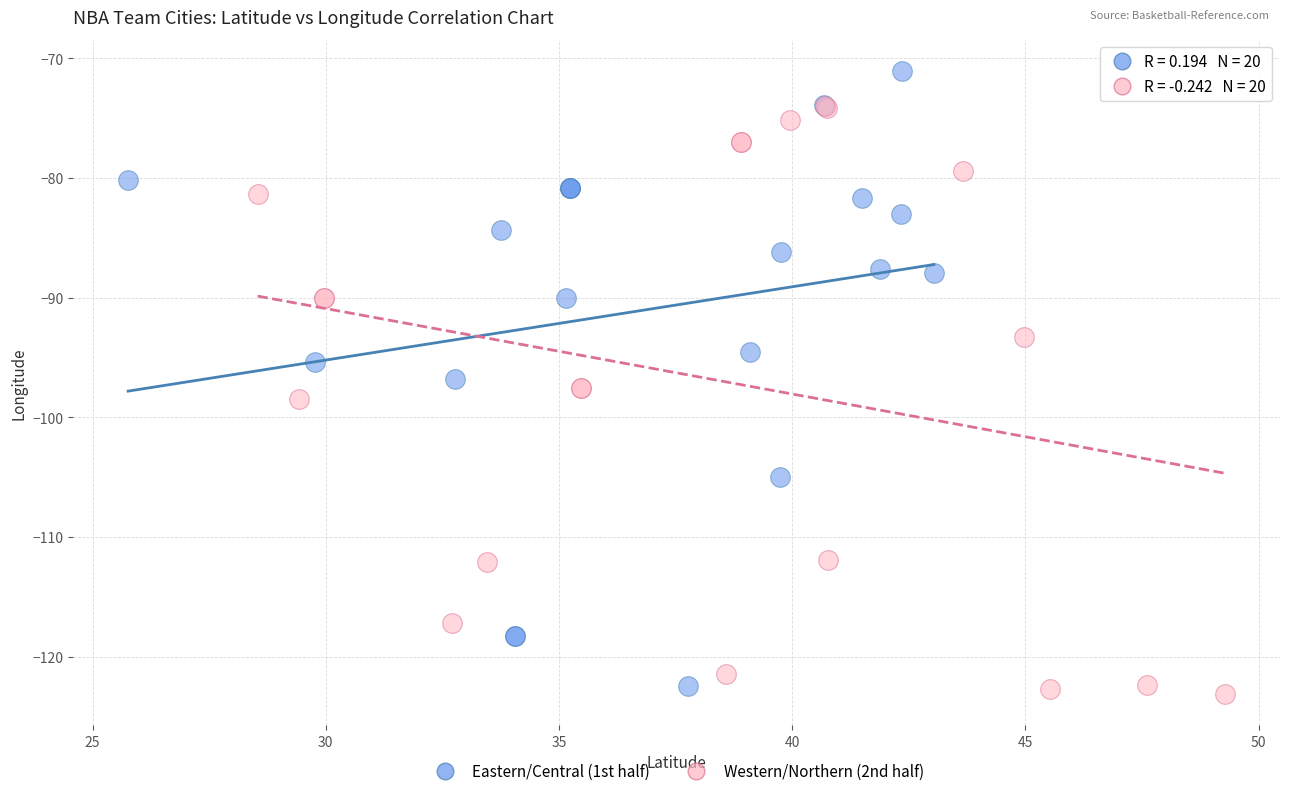

Which series has the largest Y range (max minus min)?

Eastern/Central (1st half)